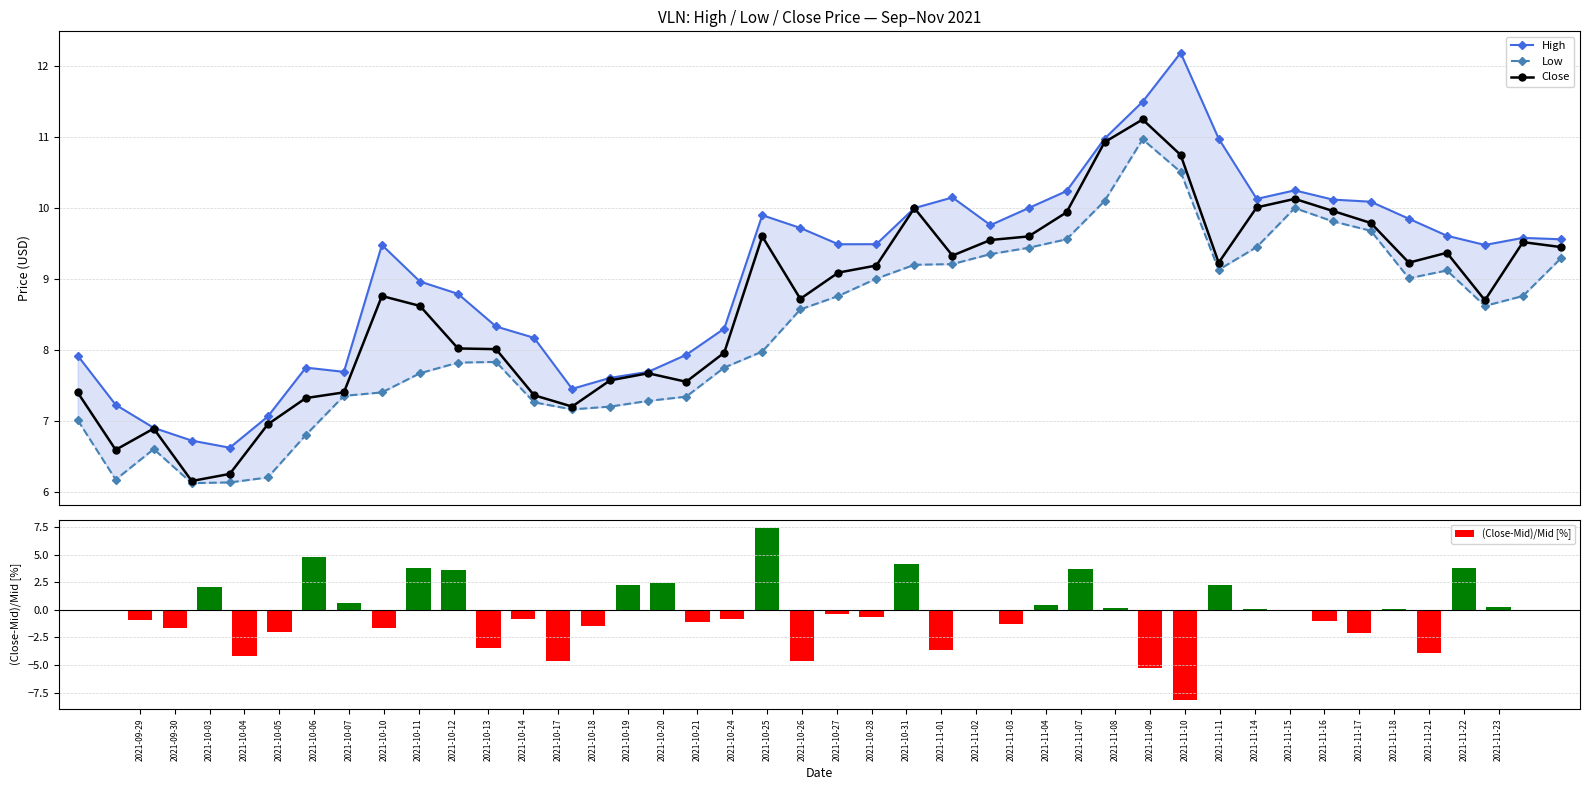

At which label does High reach its minimum?

2021-10-05